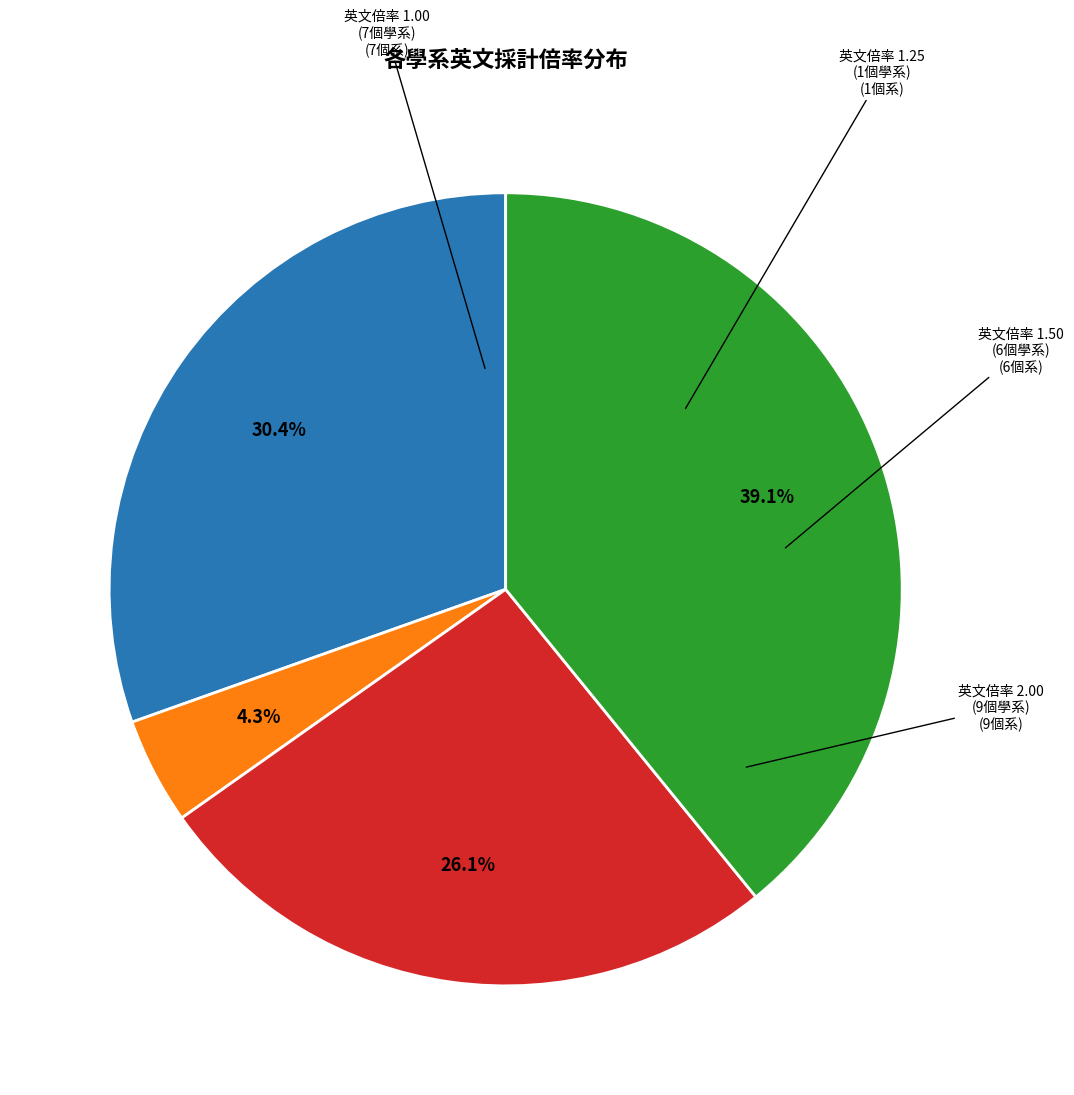

How many segments does this pie chart have?

4